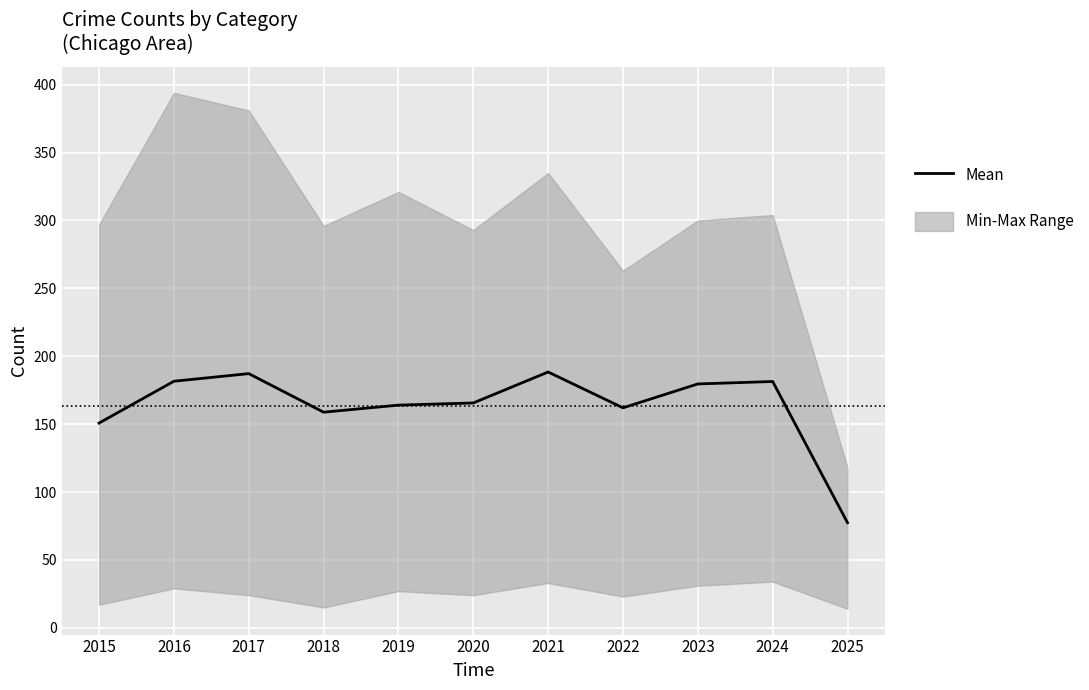

At which category does the data reach its first local valley?

2018